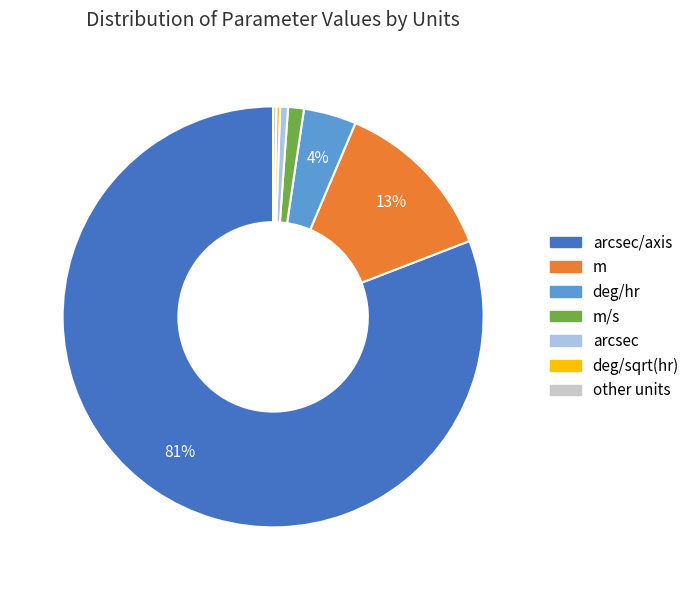

What percentage is the m slice, to the nearest percent?

13%